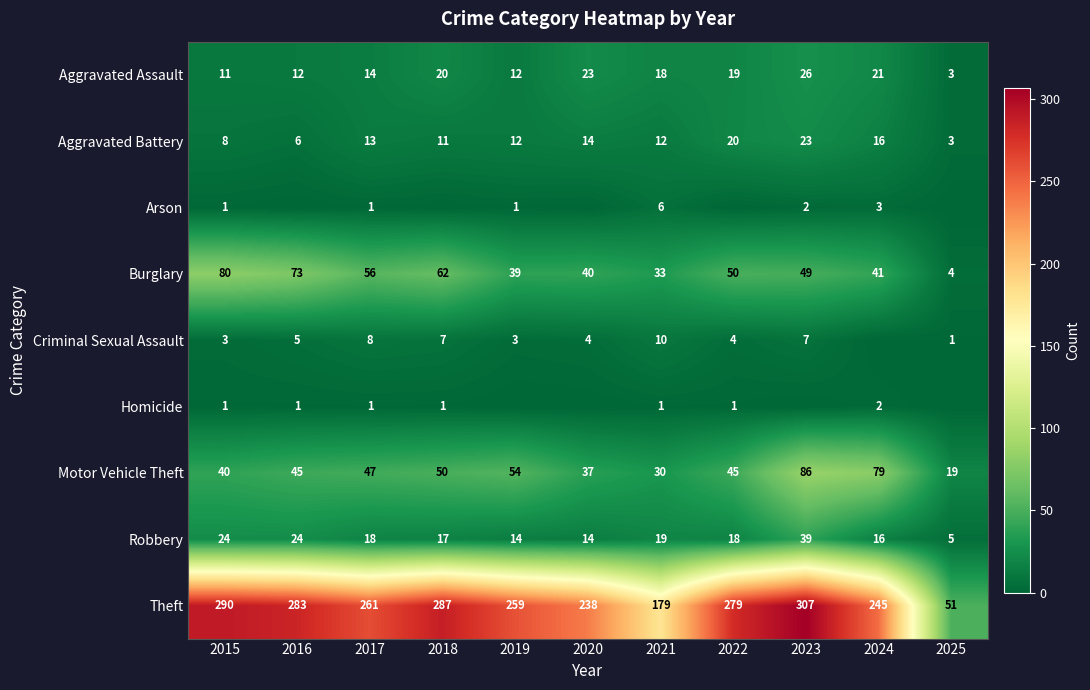

What value does the Aggravated Assault series have at 2022?

19